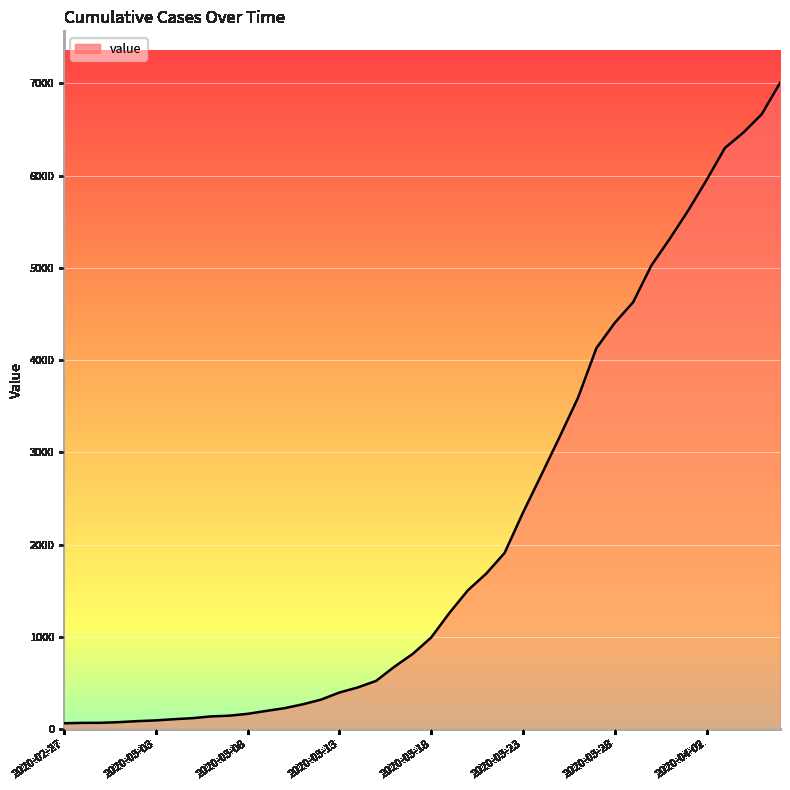

What is the greatest value displayed?

7005